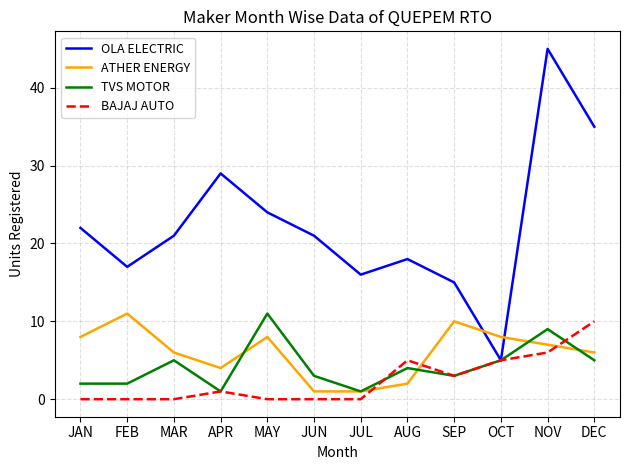

Is the value of OLA ELECTRIC at FEB greater than the value of ATHER ENERGY at APR?

Yes